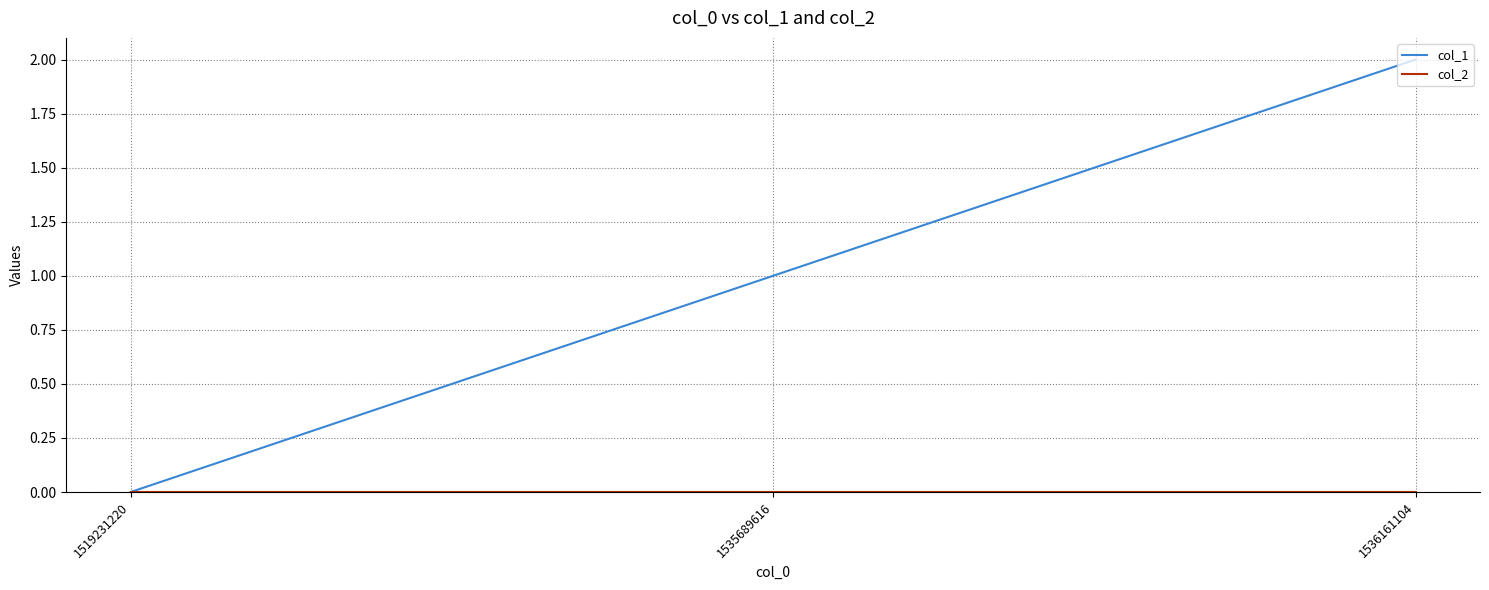

What is the difference between the highest and lowest values at 1536161104?

2